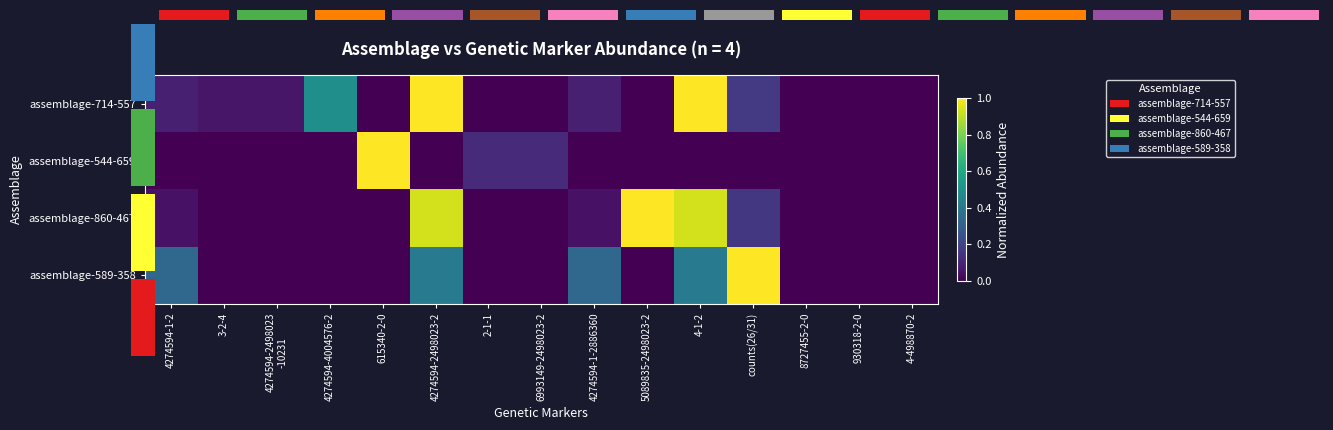

What is the sum of all assemblage-589-358 values?

2.5